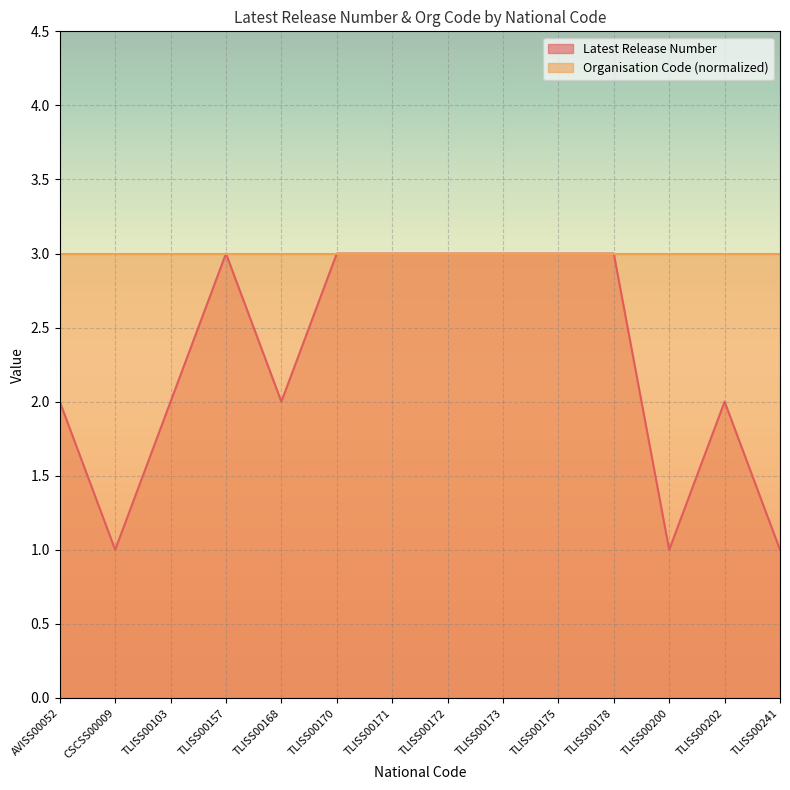

Reading right to left, transcribe all the data shown in this chart.

TLISS00241=1	TLISS00202=2	TLISS00200=1	TLISS00178=3	TLISS00175=3	TLISS00173=3	TLISS00172=3	TLISS00171=3	TLISS00170=3	TLISS00168=2	TLISS00157=3	TLISS00103=2	CSCSS00009=1	AVISS00052=2